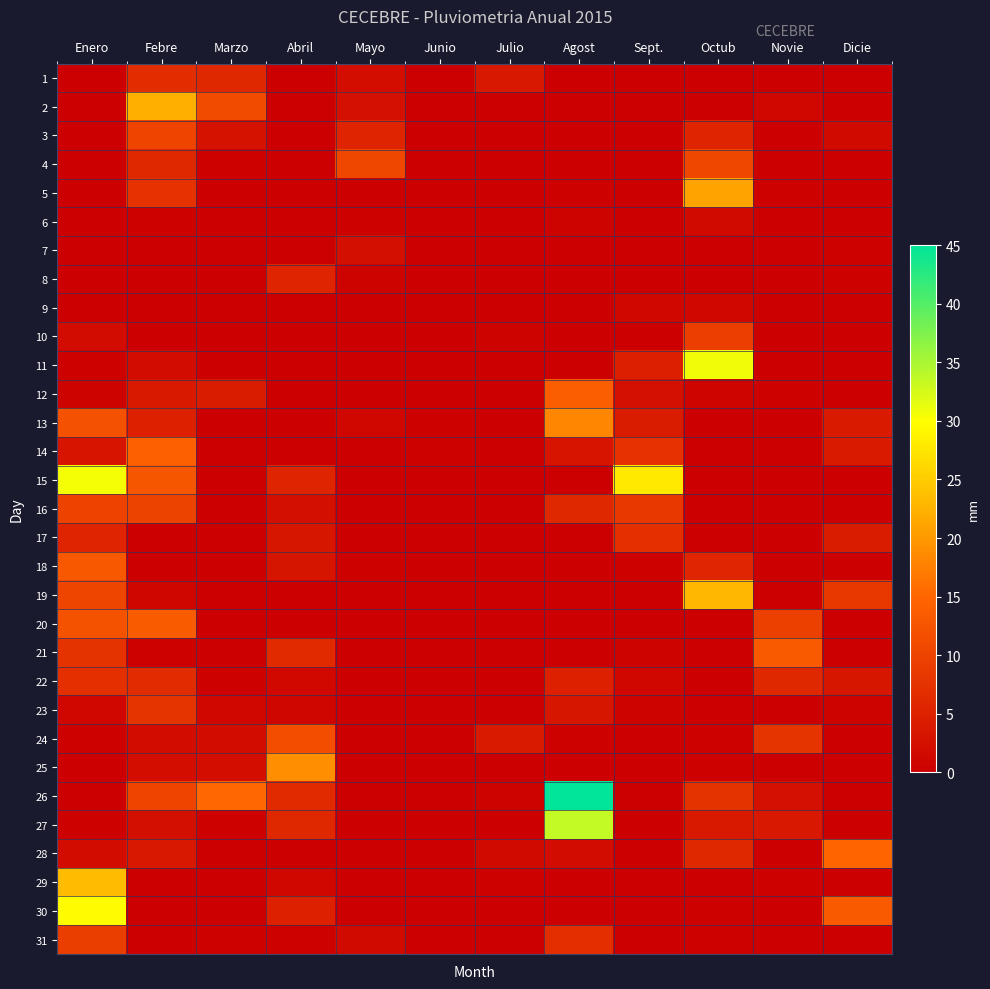

Reading left to right, list all the values displayed in this chart.

1: Enero=0.0	Febre=6.8	Marzo=6.1	Abril=0.0	Mayo=2.2	Junio=0.0	Julio=3.6	Agost=0.0	Sept.=0.0	Octub=0.0	Novie=0.0	Dicie=0.0
2: Enero=0.0	Febre=22.3	Marzo=11.1	Abril=0.0	Mayo=2.5	Junio=0.0	Julio=0.0	Agost=0.0	Sept.=0.0	Octub=0.0	Novie=1.2	Dicie=0.0
3: Enero=0.0	Febre=10.1	Marzo=2.7	Abril=0.0	Mayo=5.3	Junio=0.0	Julio=0.0	Agost=0.0	Sept.=0.0	Octub=5.6	Novie=0.0	Dicie=1.6
4: Enero=0.0	Febre=5.9	Marzo=0.4	Abril=0.0	Mayo=10.4	Junio=0.0	Julio=0.0	Agost=0.0	Sept.=0.0	Octub=10.4	Novie=0.0	Dicie=0.0
5: Enero=0.0	Febre=7.4	Marzo=0.0	Abril=0.0	Mayo=0.0	Junio=0.0	Julio=0.0	Agost=0.4	Sept.=0.0	Octub=21.0	Novie=0.4	Dicie=0.0
6: Enero=0.0	Febre=0.4	Marzo=0.0	Abril=0.0	Mayo=0.5	Junio=0.0	Julio=0.0	Agost=0.7	Sept.=0.0	Octub=1.7	Novie=0.0	Dicie=0.0
7: Enero=0.0	Febre=0.0	Marzo=0.0	Abril=0.0	Mayo=2.4	Junio=0.0	Julio=0.0	Agost=0.0	Sept.=0.0	Octub=0.0	Novie=0.0	Dicie=0.3
8: Enero=0.0	Febre=0.0	Marzo=0.0	Abril=5.3	Mayo=0.7	Junio=0.0	Julio=0.0	Agost=0.0	Sept.=0.0	Octub=0.0	Novie=0.0	Dicie=0.4
9: Enero=0.0	Febre=0.0	Marzo=0.0	Abril=0.0	Mayo=0.0	Junio=0.0	Julio=0.0	Agost=0.0	Sept.=1.2	Octub=1.1	Novie=0.0	Dicie=0.0
10: Enero=1.8	Febre=0.0	Marzo=0.0	Abril=0.0	Mayo=0.0	Junio=0.0	Julio=0.7	Agost=0.0	Sept.=0.0	Octub=9.3	Novie=0.0	Dicie=0.0
11: Enero=0.4	Febre=1.9	Marzo=0.0	Abril=0.0	Mayo=0.0	Junio=0.0	Julio=0.0	Agost=0.0	Sept.=4.7	Octub=30.9	Novie=0.0	Dicie=0.0
12: Enero=0.7	Febre=3.7	Marzo=4.2	Abril=0.0	Mayo=0.0	Junio=0.0	Julio=0.0	Agost=14.0	Sept.=2.5	Octub=0.8	Novie=0.3	Dicie=0.0
13: Enero=12.1	Febre=4.8	Marzo=0.0	Abril=0.0	Mayo=1.2	Junio=0.5	Julio=0.0	Agost=18.2	Sept.=4.2	Octub=0.0	Novie=0.0	Dicie=3.9
14: Enero=3.0	Febre=14.1	Marzo=0.0	Abril=0.0	Mayo=0.0	Junio=0.2	Julio=0.0	Agost=3.0	Sept.=7.4	Octub=0.0	Novie=0.0	Dicie=4.0
15: Enero=30.5	Febre=12.8	Marzo=0.0	Abril=5.5	Mayo=0.0	Junio=0.0	Julio=0.0	Agost=0.0	Sept.=27.8	Octub=0.0	Novie=0.0	Dicie=0.0
16: Enero=9.8	Febre=10.0	Marzo=0.0	Abril=2.4	Mayo=0.0	Junio=0.0	Julio=0.0	Agost=6.1	Sept.=8.4	Octub=0.0	Novie=0.0	Dicie=0.0
17: Enero=5.3	Febre=0.0	Marzo=0.0	Abril=3.5	Mayo=0.0	Junio=0.0	Julio=0.0	Agost=0.0	Sept.=7.1	Octub=0.0	Novie=0.0	Dicie=4.2
18: Enero=13.1	Febre=0.0	Marzo=0.0	Abril=3.2	Mayo=0.5	Junio=0.0	Julio=0.0	Agost=0.0	Sept.=0.3	Octub=5.7	Novie=0.0	Dicie=0.0
19: Enero=10.2	Febre=0.9	Marzo=0.0	Abril=0.0	Mayo=0.0	Junio=0.0	Julio=0.0	Agost=0.0	Sept.=0.0	Octub=22.9	Novie=0.0	Dicie=8.3
20: Enero=12.3	Febre=13.5	Marzo=0.0	Abril=0.0	Mayo=0.0	Junio=0.0	Julio=0.0	Agost=0.0	Sept.=0.0	Octub=0.0	Novie=9.6	Dicie=0.0
21: Enero=7.6	Febre=0.4	Marzo=0.0	Abril=6.2	Mayo=0.0	Junio=0.0	Julio=0.0	Agost=0.0	Sept.=0.7	Octub=0.0	Novie=13.2	Dicie=0.0
22: Enero=7.2	Febre=6.4	Marzo=0.3	Abril=1.3	Mayo=0.0	Junio=0.0	Julio=0.0	Agost=4.9	Sept.=1.2	Octub=0.0	Novie=6.1	Dicie=3.4
23: Enero=1.1	Febre=7.8	Marzo=1.1	Abril=0.9	Mayo=0.0	Junio=0.0	Julio=0.0	Agost=3.5	Sept.=0.6	Octub=0.0	Novie=0.0	Dicie=0.6
24: Enero=0.3	Febre=2.1	Marzo=2.1	Abril=11.5	Mayo=0.0	Junio=0.0	Julio=4.0	Agost=0.3	Sept.=0.0	Octub=0.4	Novie=7.8	Dicie=0.0
25: Enero=0.1	Febre=2.2	Marzo=2.2	Abril=19.0	Mayo=0.0	Junio=0.0	Julio=0.0	Agost=0.0	Sept.=0.0	Octub=0.3	Novie=0.0	Dicie=0.0
26: Enero=0.0	Febre=10.1	Marzo=15.2	Abril=6.3	Mayo=0.0	Junio=0.0	Julio=0.6	Agost=45.3	Sept.=0.0	Octub=7.7	Novie=2.6	Dicie=0.0
27: Enero=0.2	Febre=2.3	Marzo=0.5	Abril=6.1	Mayo=0.0	Junio=0.0	Julio=0.0	Agost=33.4	Sept.=0.0	Octub=3.7	Novie=3.6	Dicie=0.0
28: Enero=2.1	Febre=3.6	Marzo=0.0	Abril=0.0	Mayo=0.0	Junio=0.0	Julio=1.7	Agost=1.8	Sept.=0.0	Octub=5.9	Novie=0.0	Dicie=14.9
29: Enero=23.5	Febre=0.0	Marzo=0.0	Abril=1.2	Mayo=0.0	Junio=0.0	Julio=0.2	Agost=0.0	Sept.=0.0	Octub=0.0	Novie=0.4	Dicie=0.0
30: Enero=29.6	Febre=0.0	Marzo=0.0	Abril=4.8	Mayo=0.0	Junio=0.0	Julio=0.0	Agost=0.0	Sept.=0.0	Octub=0.3	Novie=0.0	Dicie=13.2
31: Enero=9.0	Febre=0.0	Marzo=0.3	Abril=0.3	Mayo=1.6	Junio=0.0	Julio=0.0	Agost=6.9	Sept.=0.0	Octub=0.4	Novie=0.0	Dicie=0.0